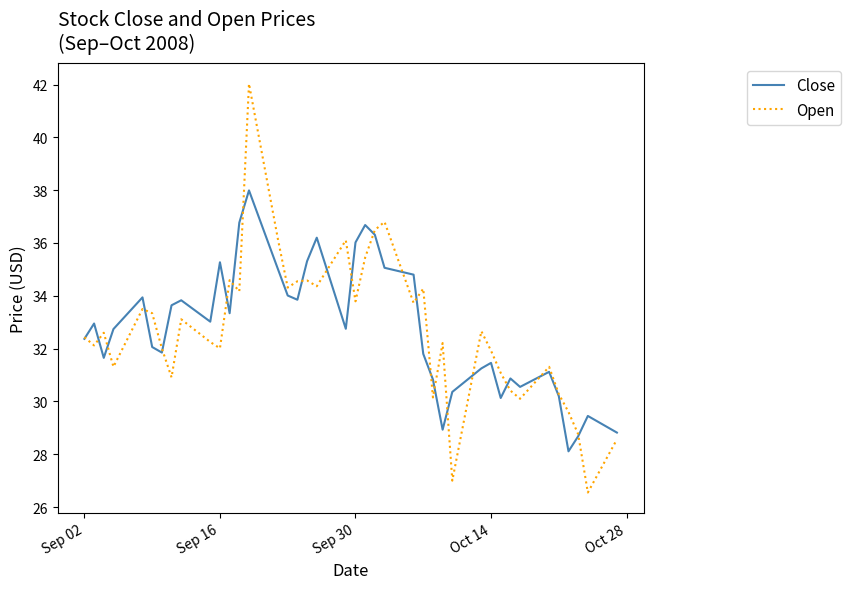

What is the minimum value for Close?

28.1